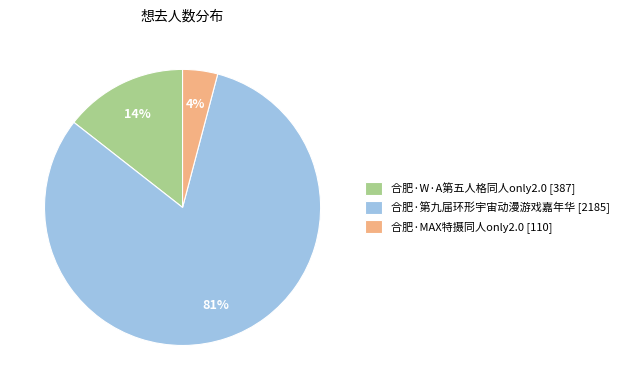

Between 合肥·第九届环形宇宙动漫游戏嘉年华 [2185] and 合肥·W·A第五人格同人only2.0 [387], which is larger?

合肥·第九届环形宇宙动漫游戏嘉年华 [2185]